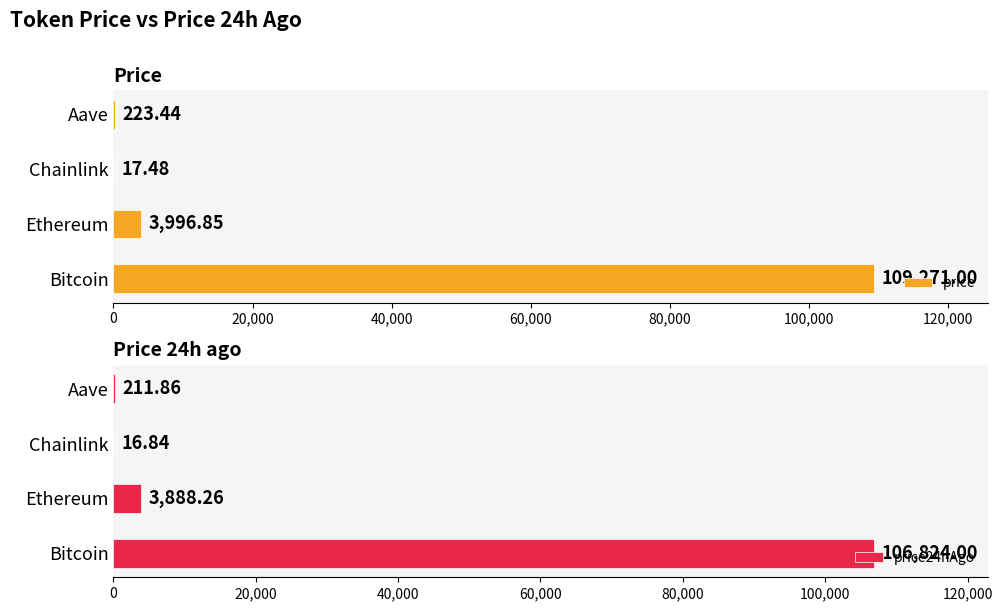

The price24hAgo series shows 16.8 at Chainlink. True or false?

True